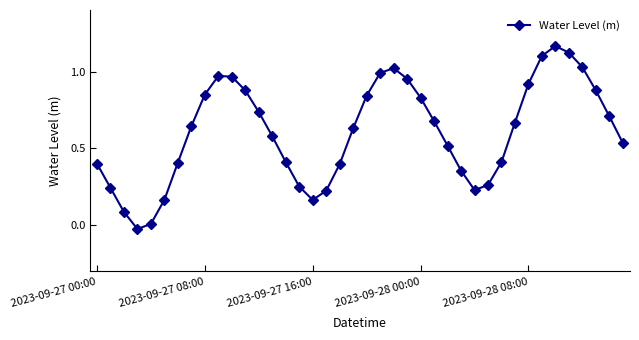

True or false: there are more than 0 points higher than both neighbors.

True